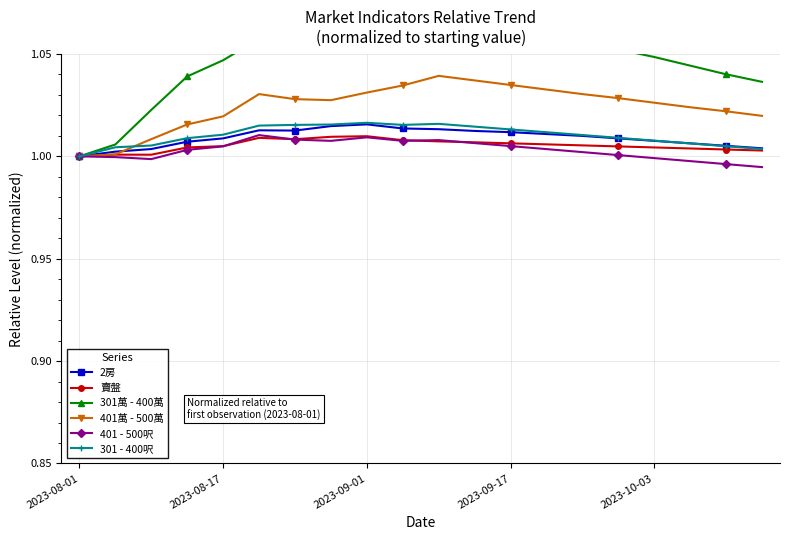

Which series has the largest total across all categories?

301萬 - 400萬